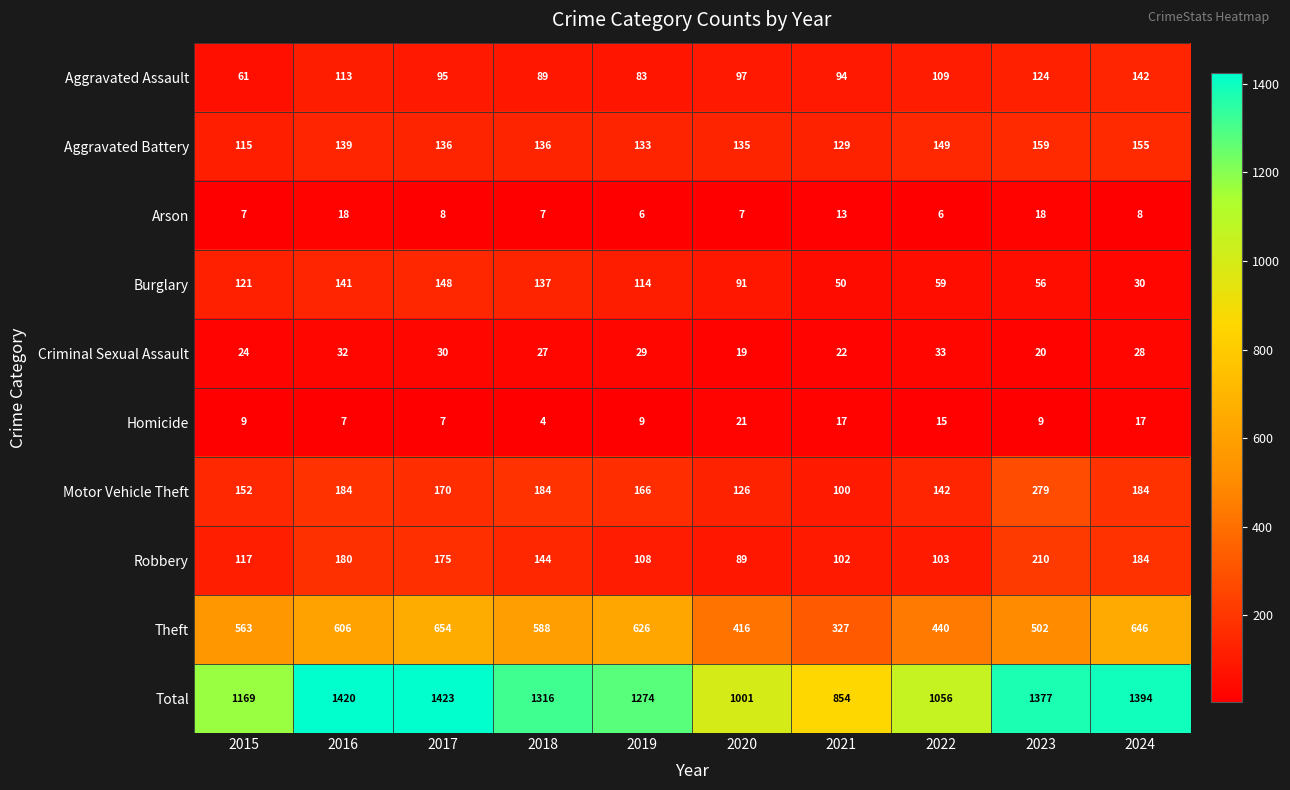

What is the sum of all Criminal Sexual Assault values?

264